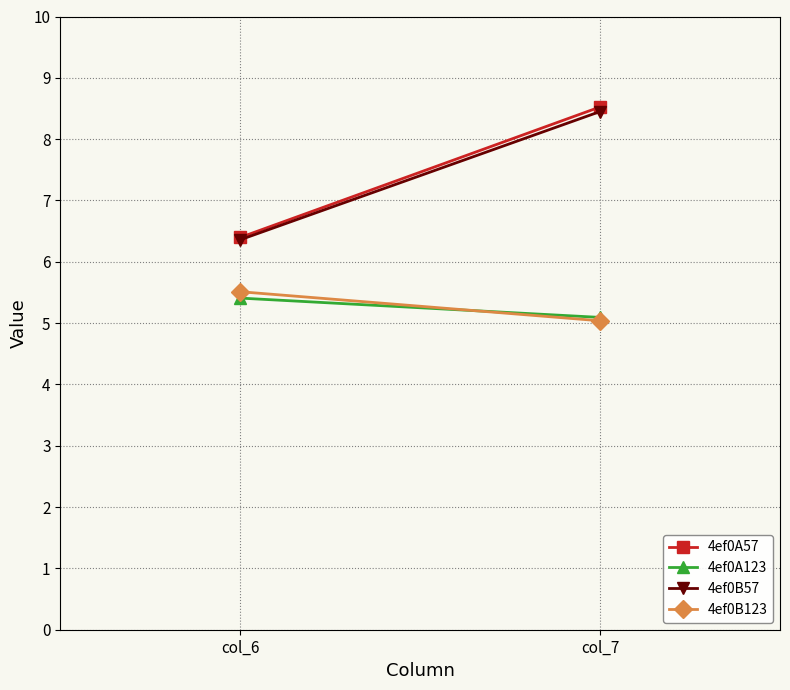

Reading left to right, extract all data points from this chart.

4ef0A57: 6.4	8.5
4ef0A123: 5.4	5.1
4ef0B57: 6.4	8.4
4ef0B123: 5.5	5.0